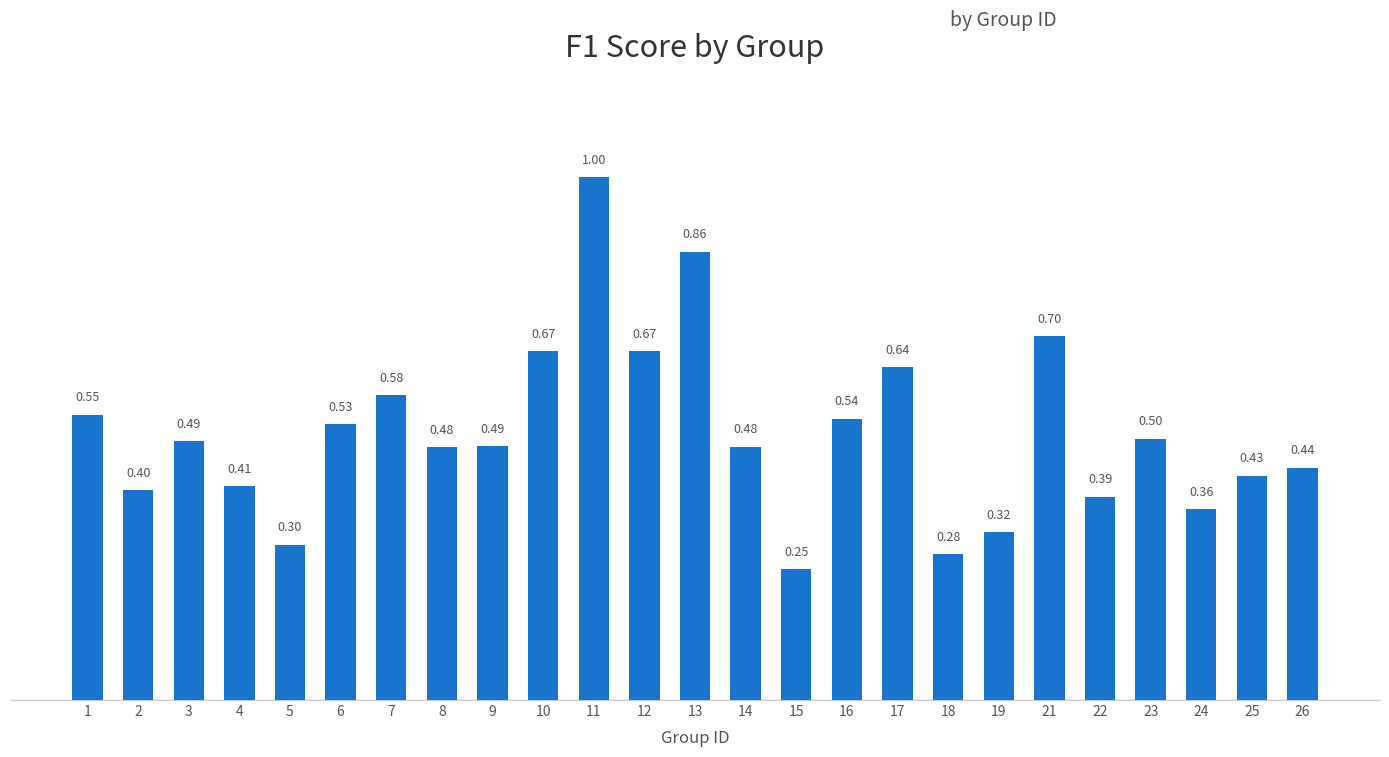

What is the change in value from 6 to 15?

-0.3